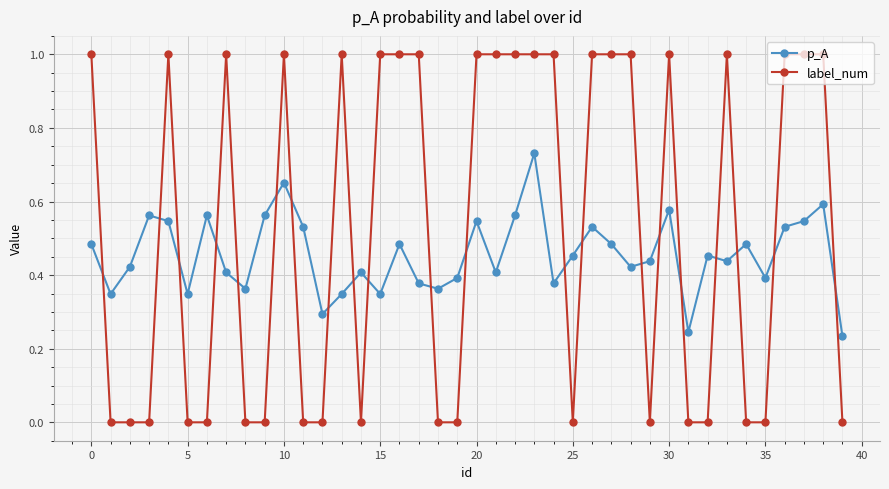

Which series ends up on top after the final intersection of label_num and p_A?

p_A